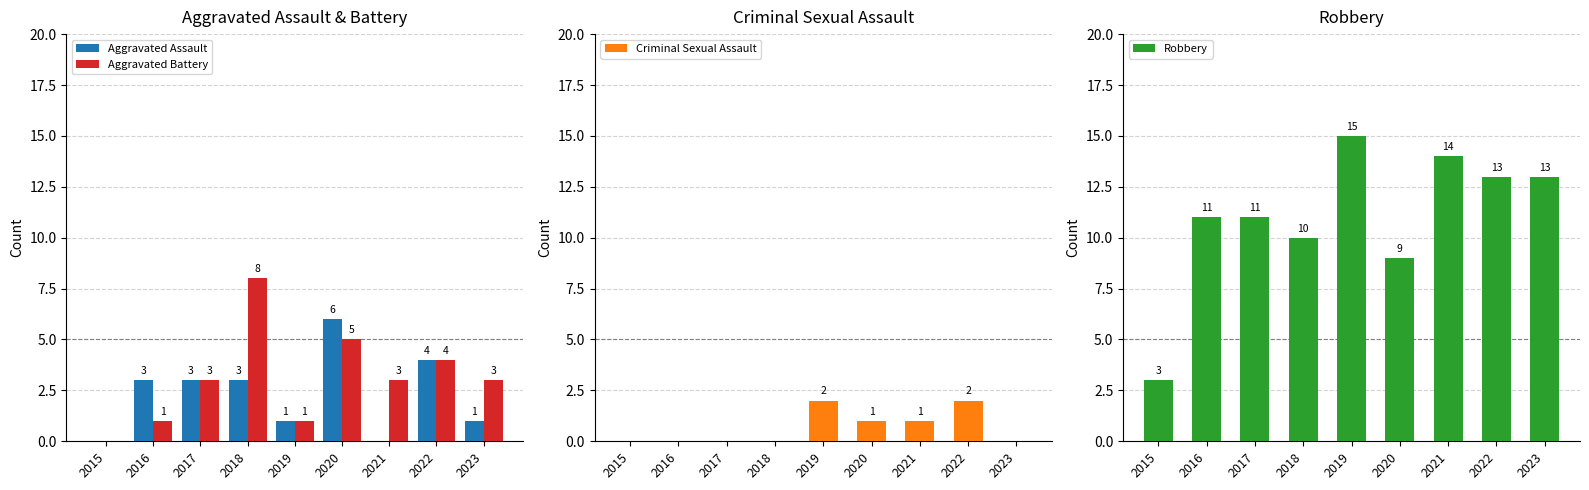

Where does the Aggravated Assault series first go above 3?

2020